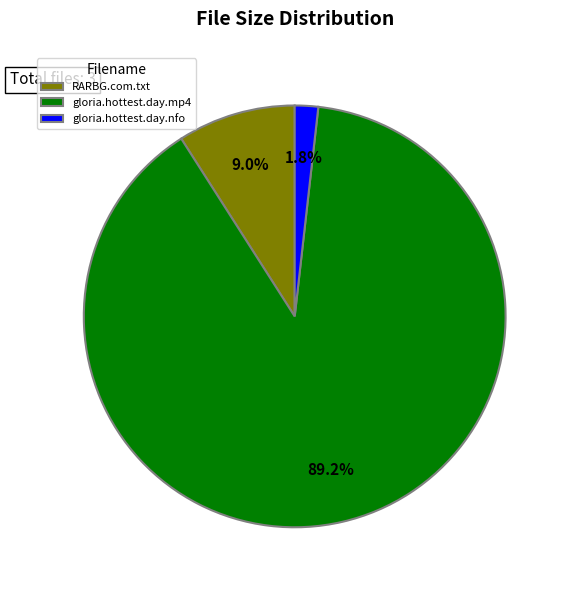

Approximately how many times larger is the value at gloria.hottest.day.mp4 compared to RARBG.com.txt?

9.9